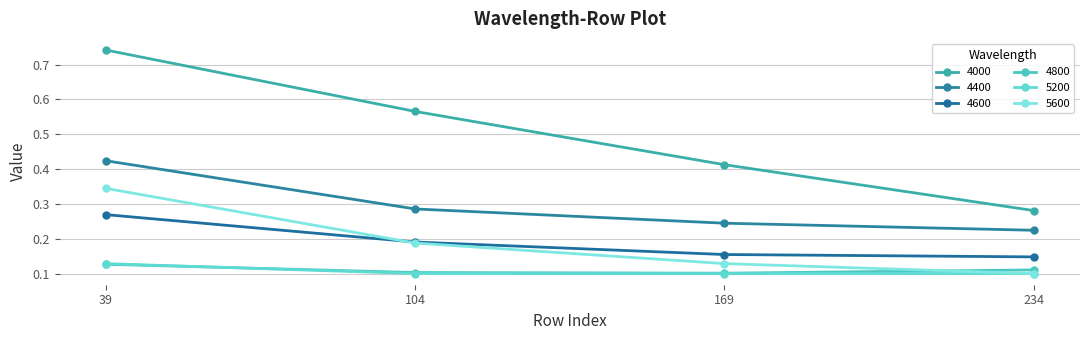

Which label corresponds to the smallest value in the chart?

104